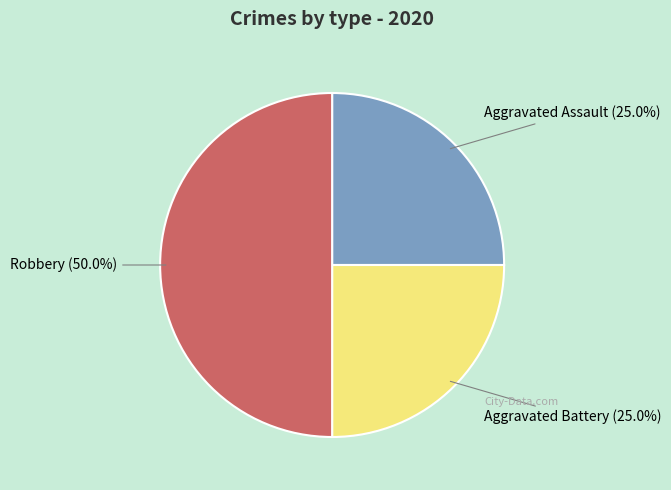

What percentage is NOT represented by Aggravated Battery?

75.0%